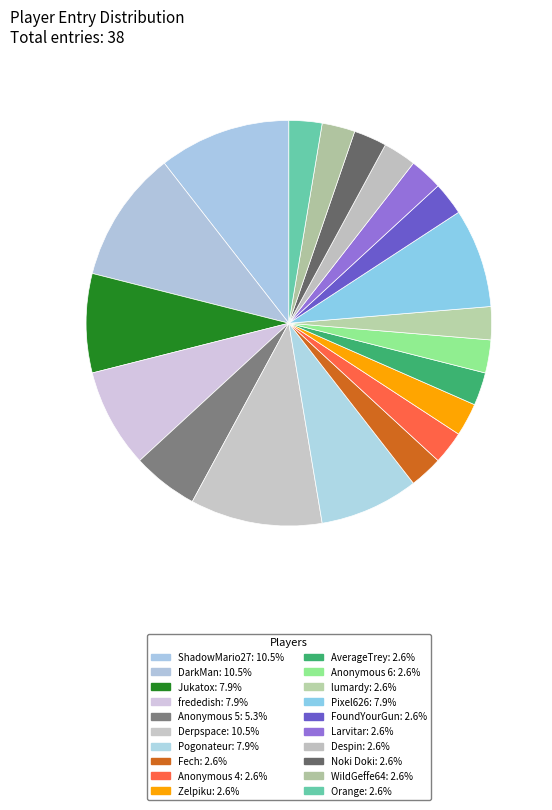

True or false: Zelpiku accounts for 1% of the total.

False